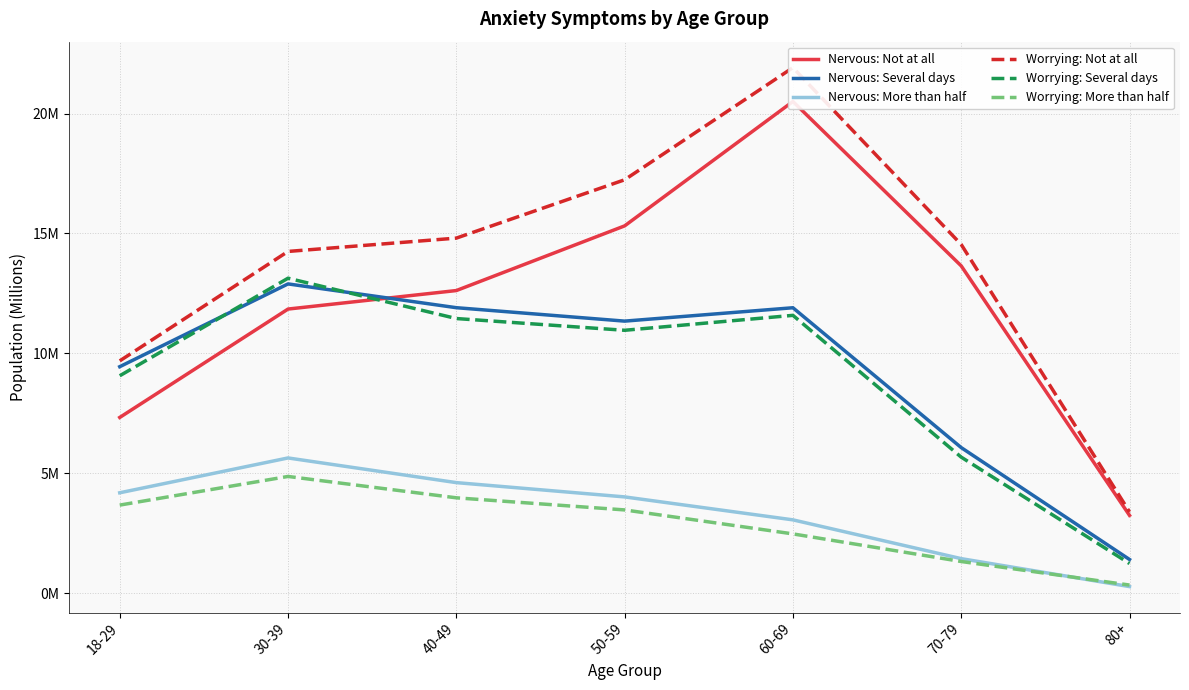

Is it true that Nervous: Not at all equals 20.5 at 60-69?

True